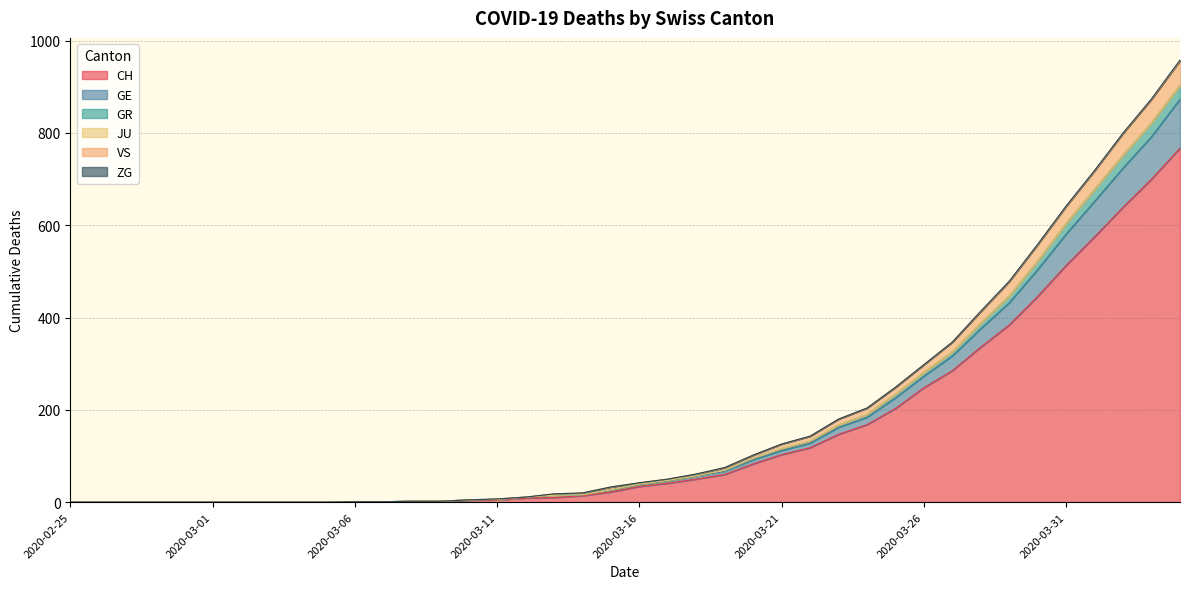

True or false: CH and VS cross at least once.

False